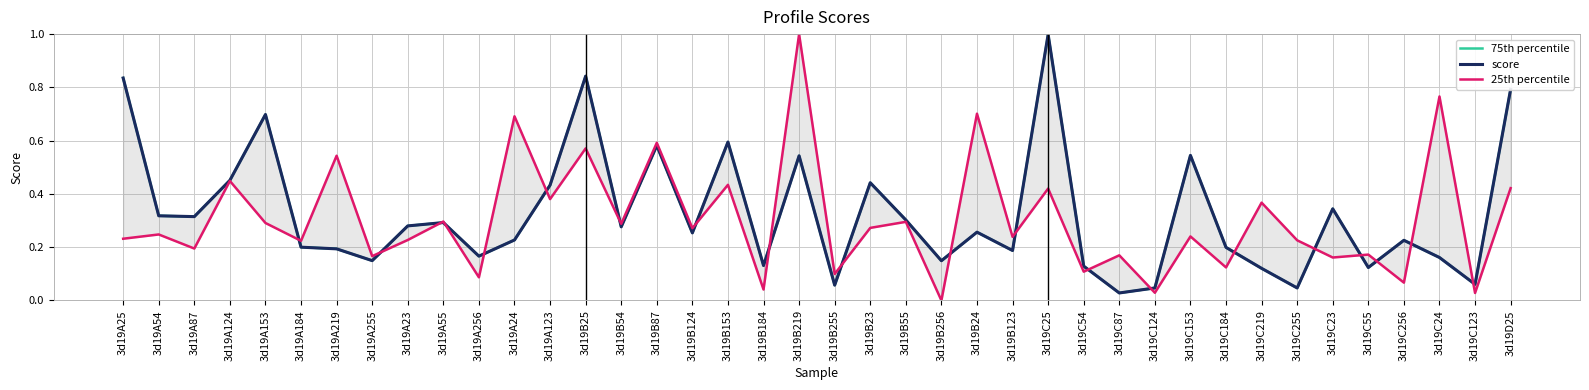

Does the chart have visible grid lines?

Yes